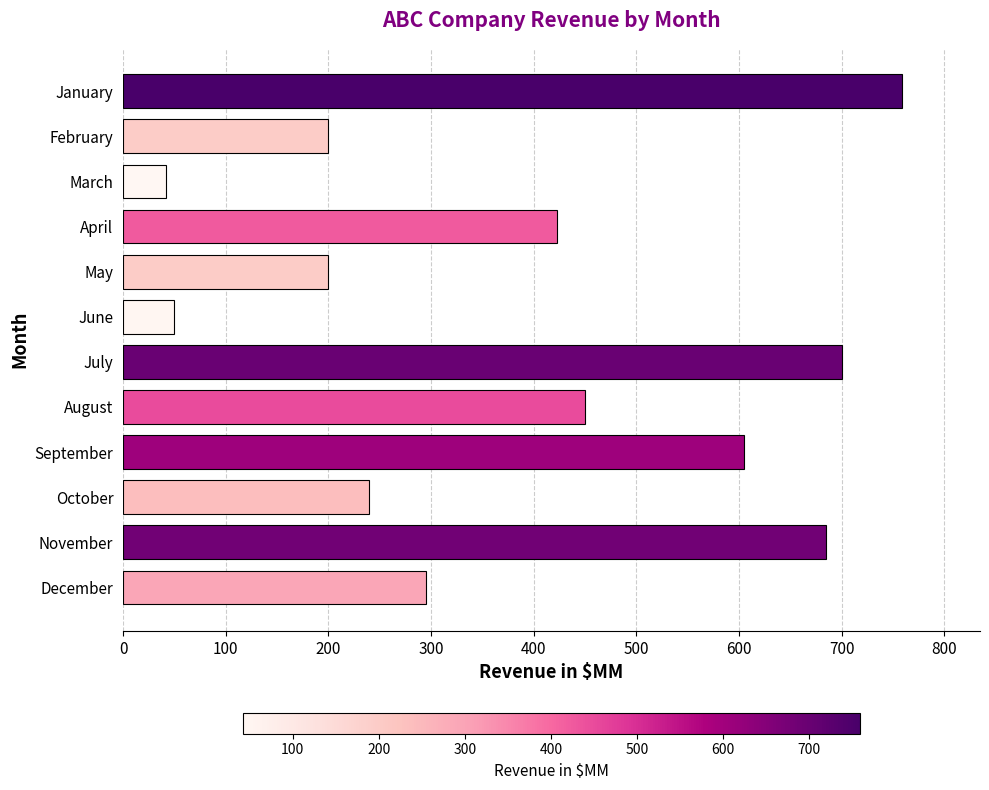

How many distinct data groups are displayed?

1